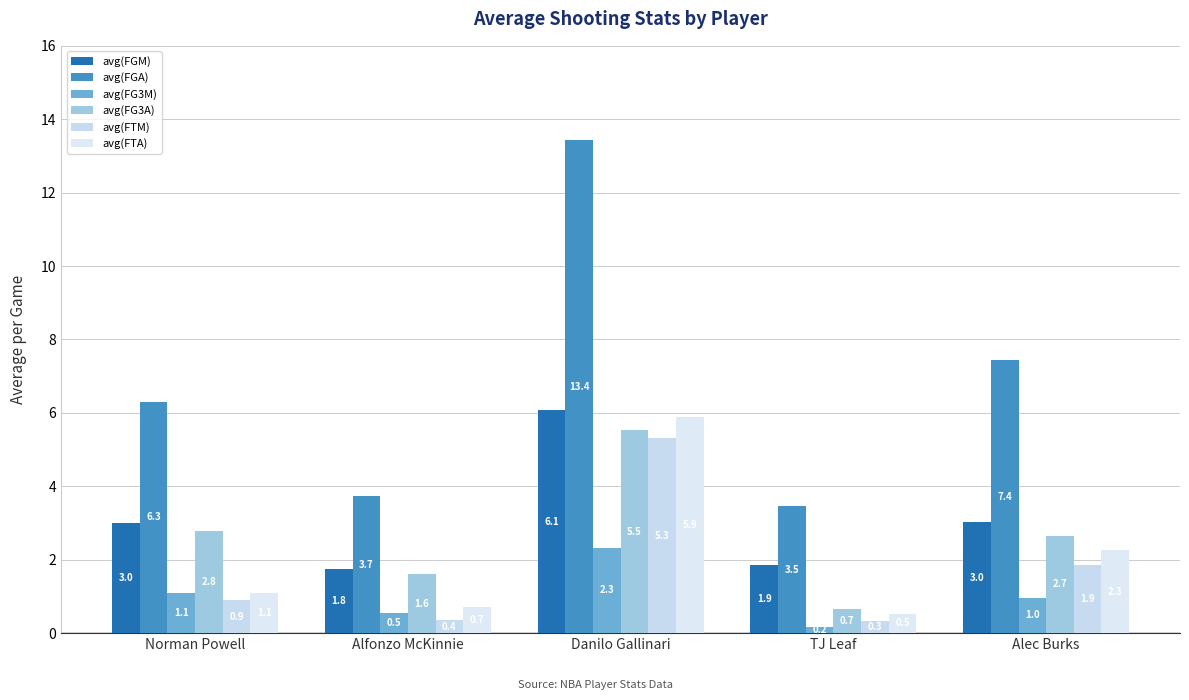

At which label is avg(FTA) closest to 3?

Alec Burks